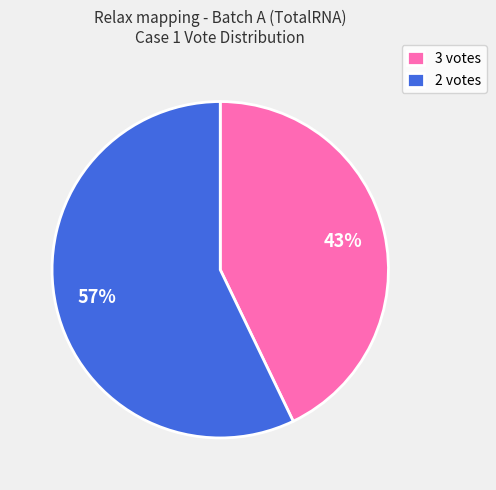

To the nearest percent, what is the combined percentage of 3 votes and 2 votes?

100%